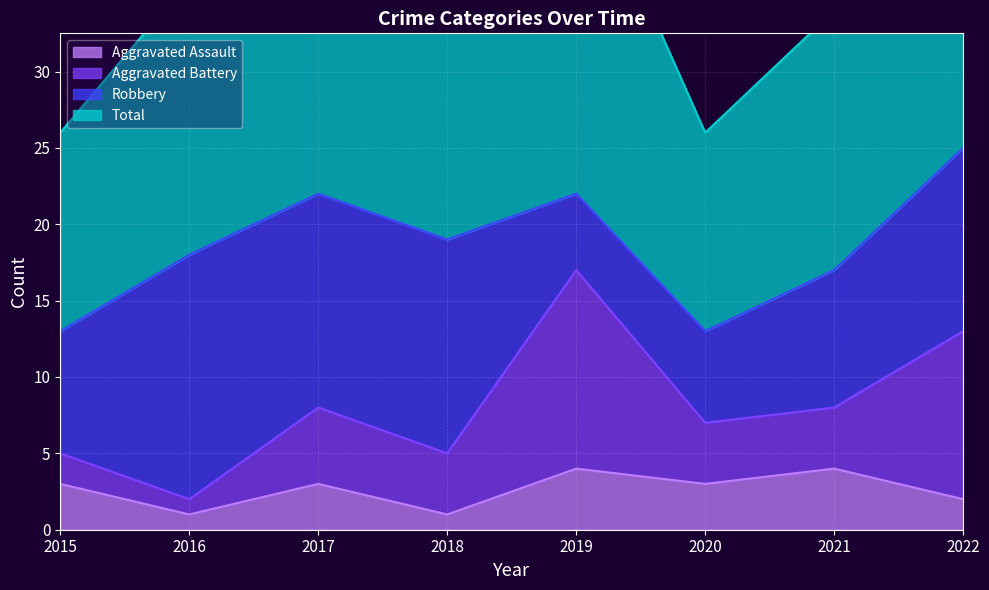

Is it true that Aggravated Assault equals 5 at 2017?

False